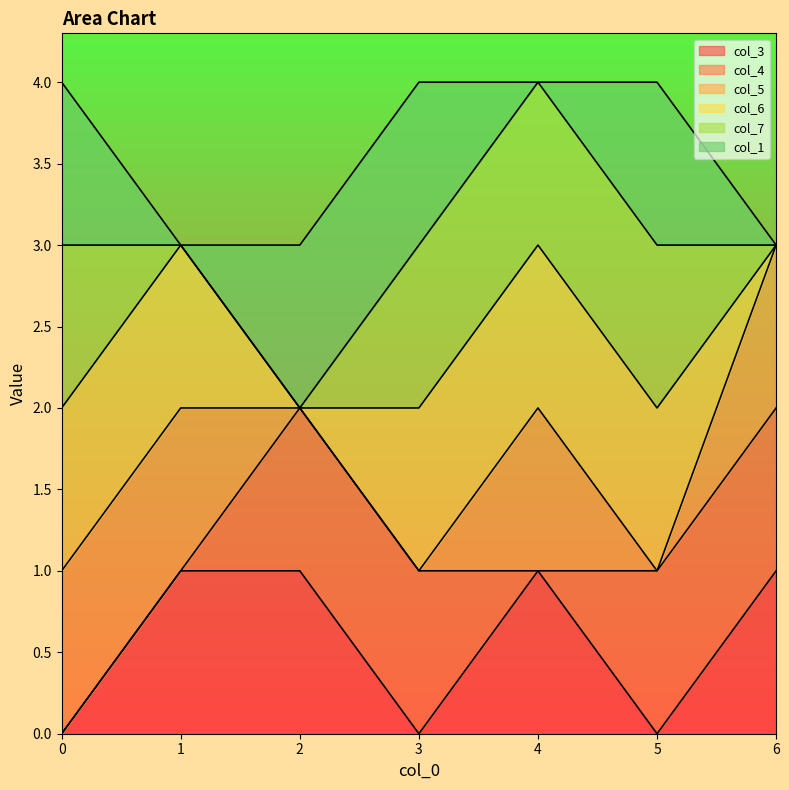

What is the total value across all series at 6?

3